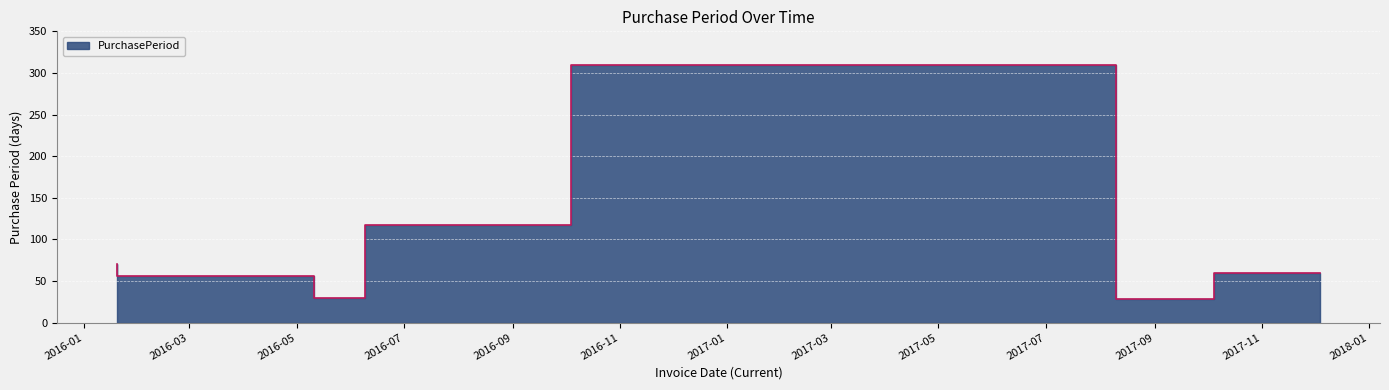

What is the difference between the maximum and minimum values?

282